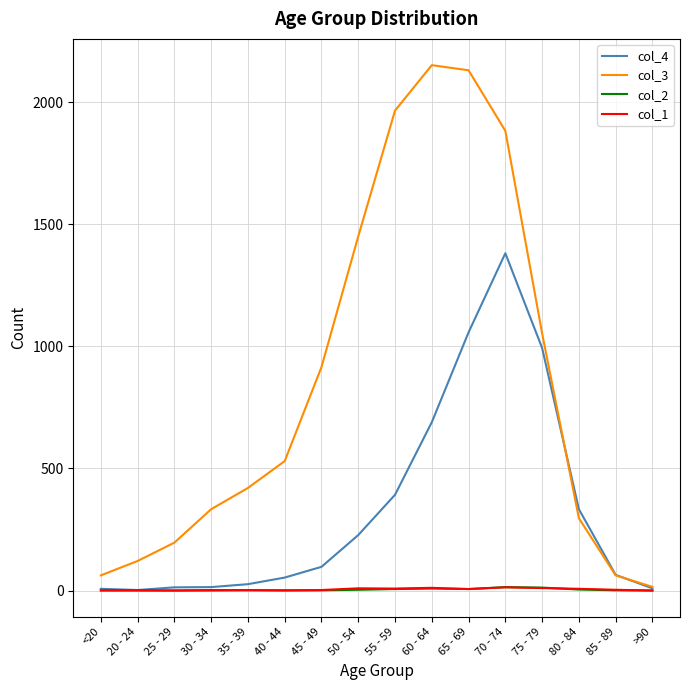

What is the greatest value displayed?

2151